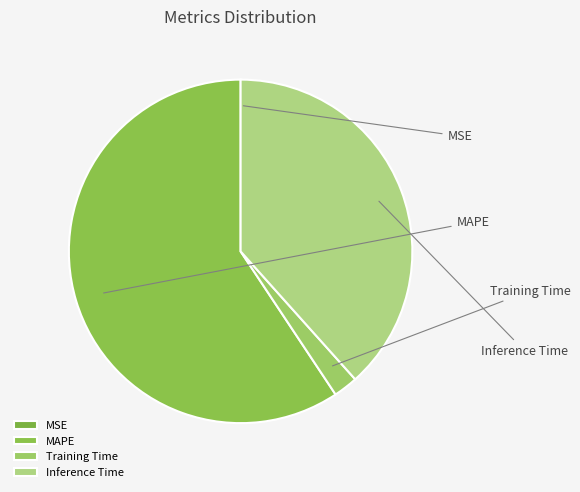

To the nearest percent, what is the difference between the Training Time and MAPE slice percentages?

57%